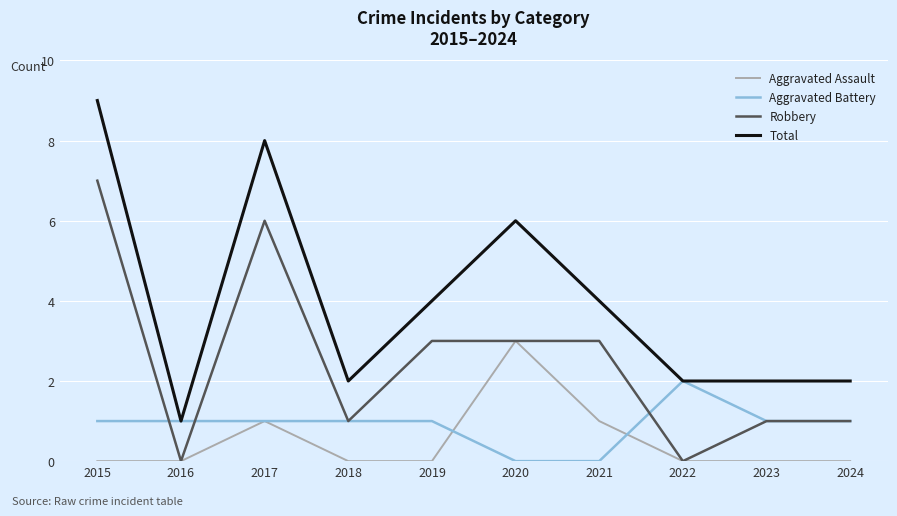

Which category has the lowest value in the Total series?

2016